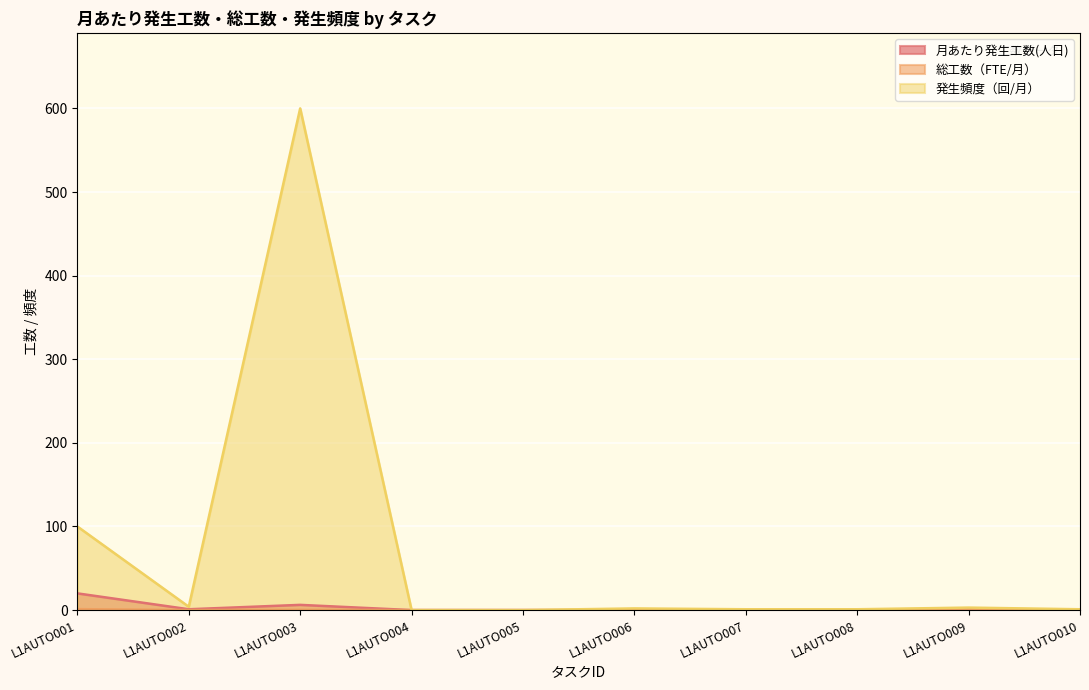

What are all the series names shown in the legend?

月あたり発生工数(人日), 総工数（FTE/月）, 発生頻度（回/月）